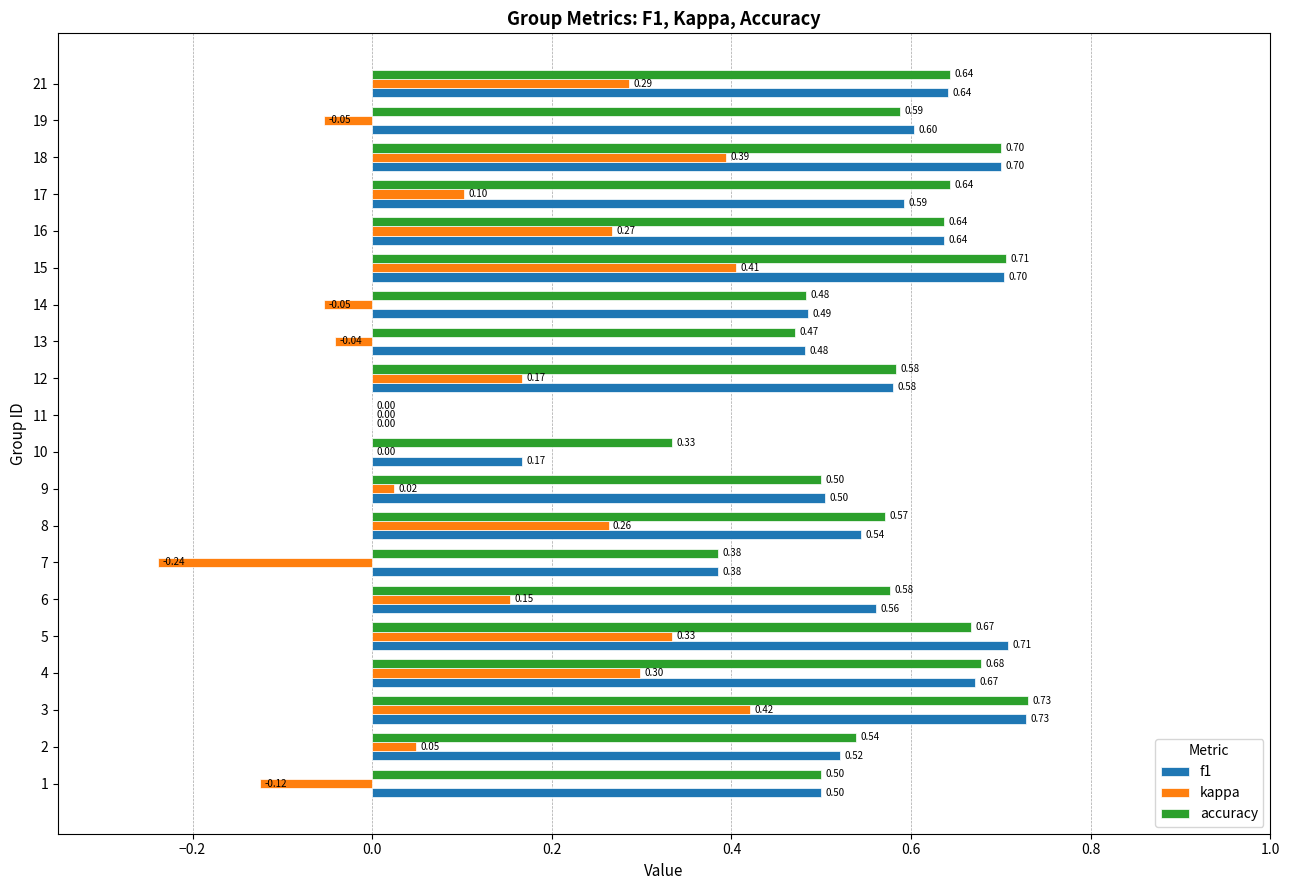

At which category is the sum across all series the highest?

3